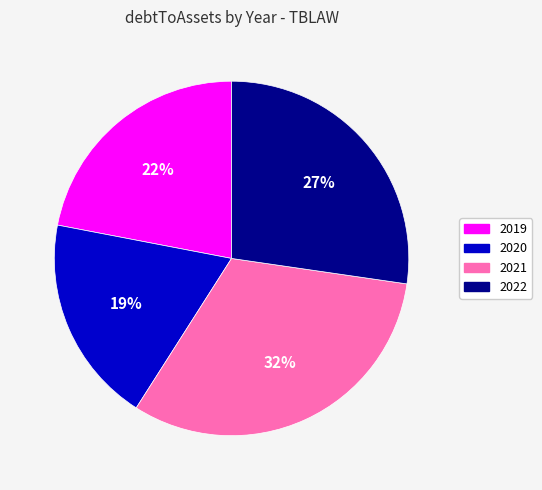

Count the number of slices in the pie.

4